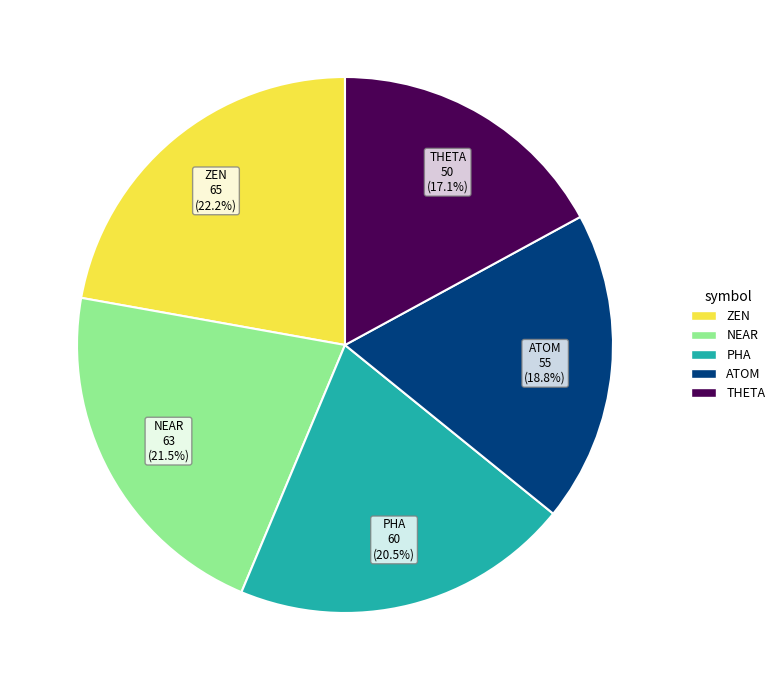

Is there a majority slice in this chart?

No